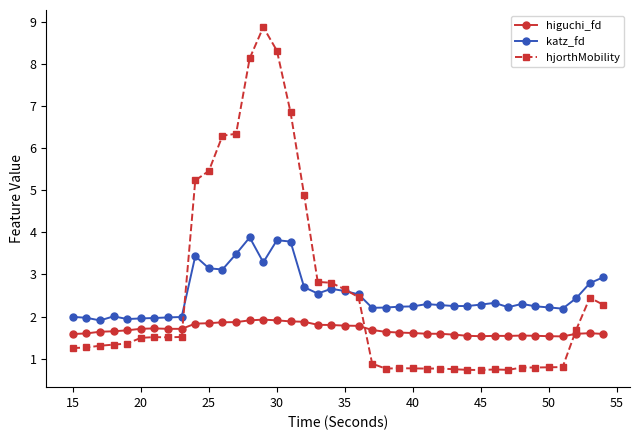

True or false: hjorthMobility has more than 0 points higher than both neighbors.

True